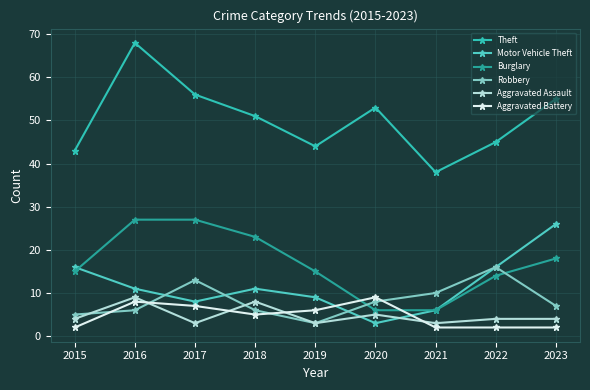

Between 2016 and 2017, which series saw the biggest shift?

Theft